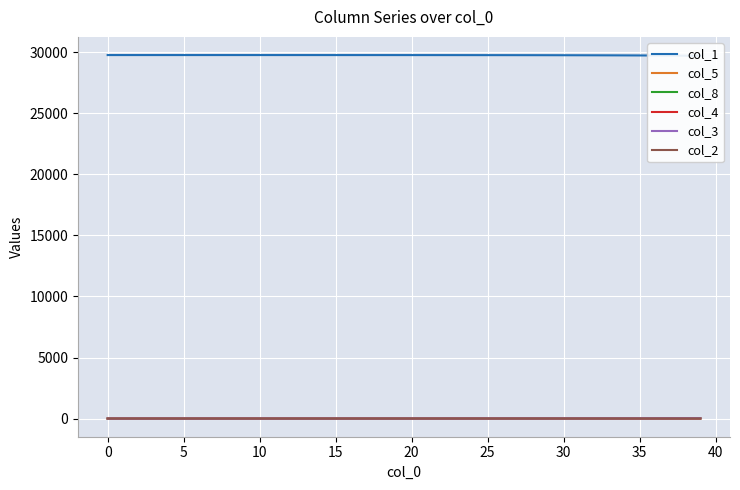

What is the total value across all series at 33?

29778.8